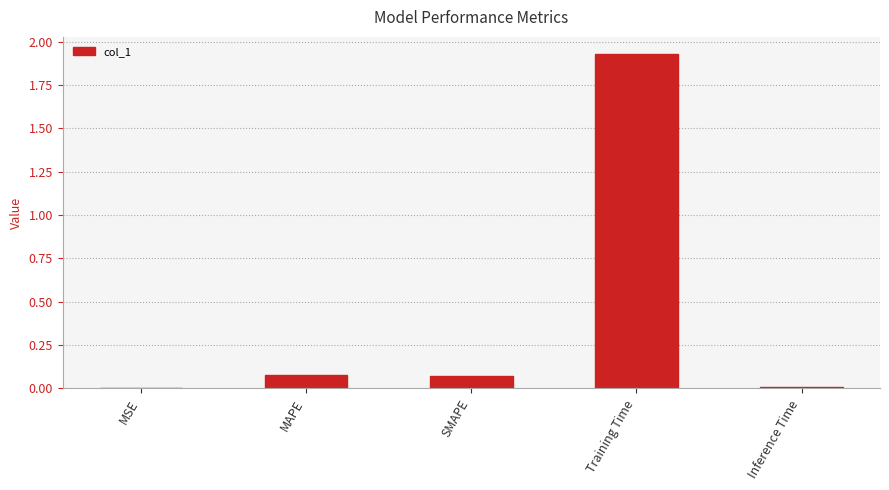

Which has a higher value, SMAPE or Training Time?

Training Time